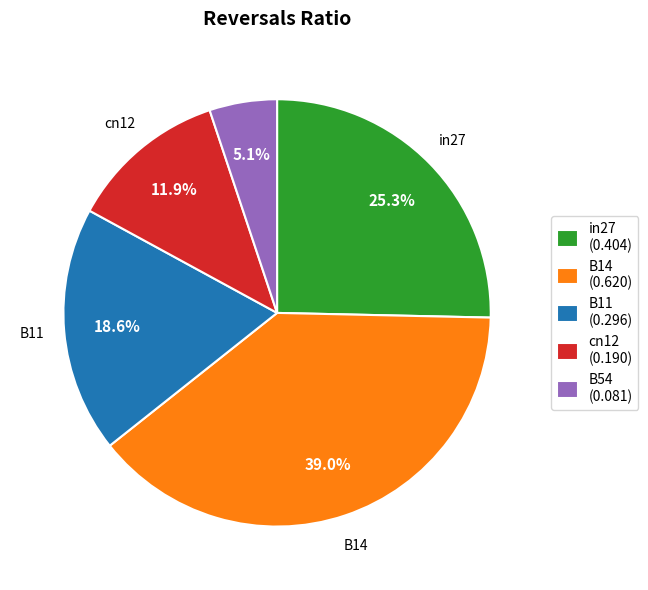

Combined, do in27 and B14 account for over 50%?

Yes